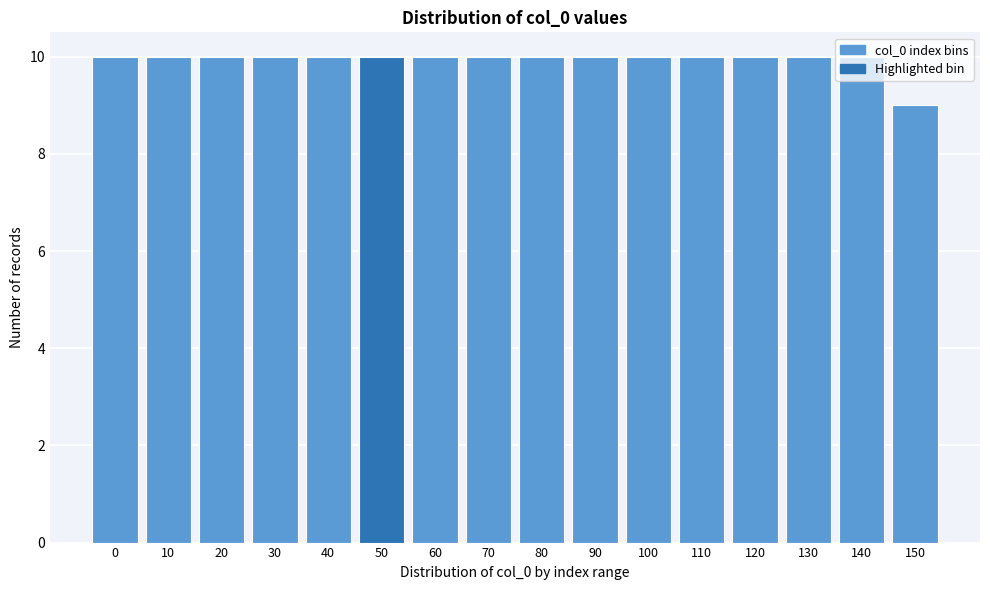

At which category does the chart reach its minimum across all series?

150